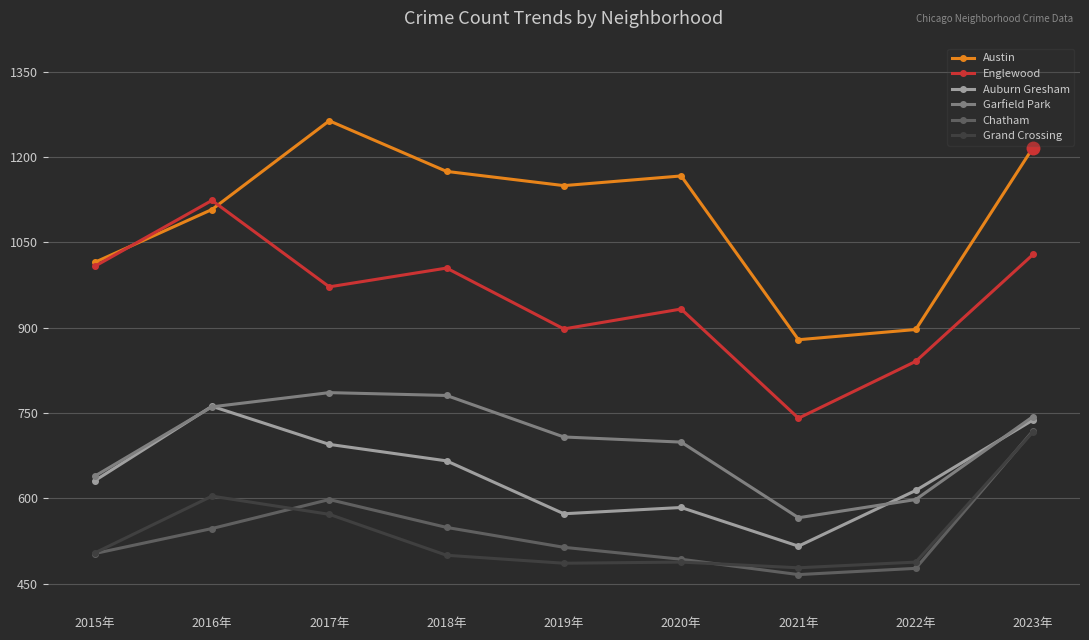

What is the spread (max minus min) of values at 2020年?

679